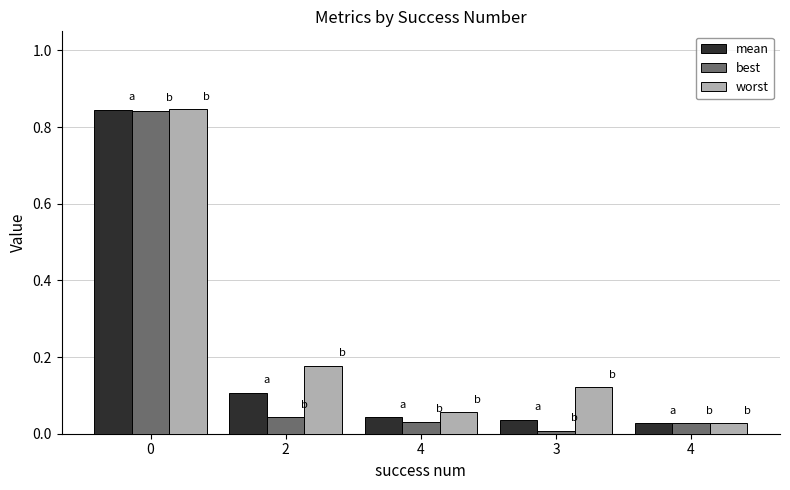

Does the chart contain any negative values?

No